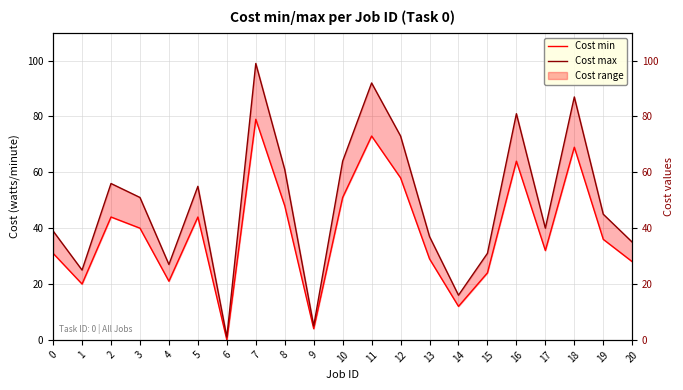

How many positive values does the Cost min series have?

20